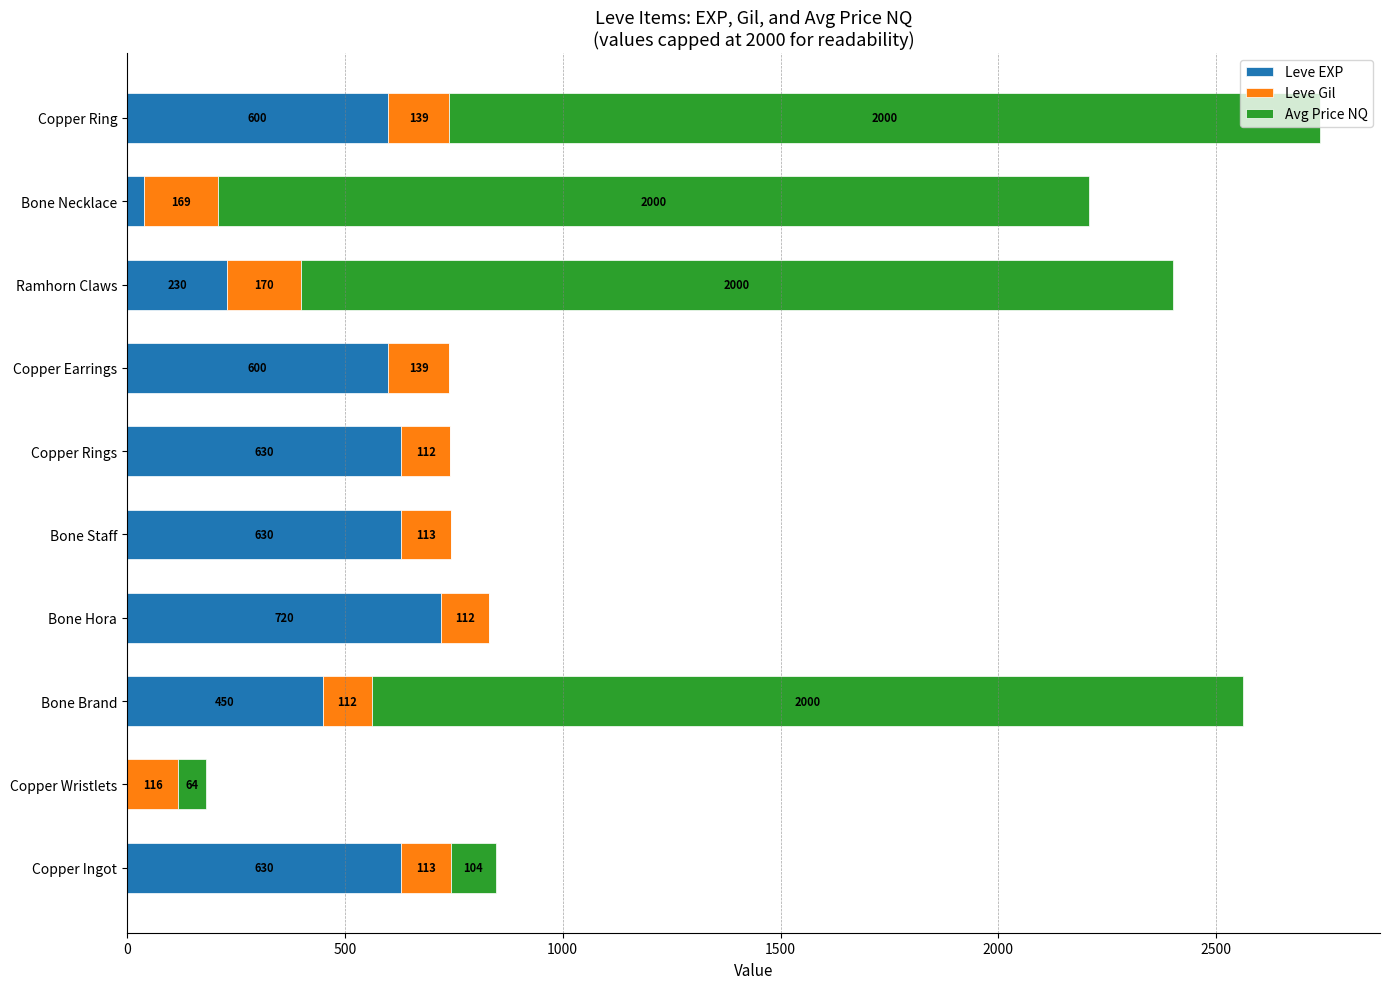

The value of Leve EXP at Bone Staff is 630. True or false?

True